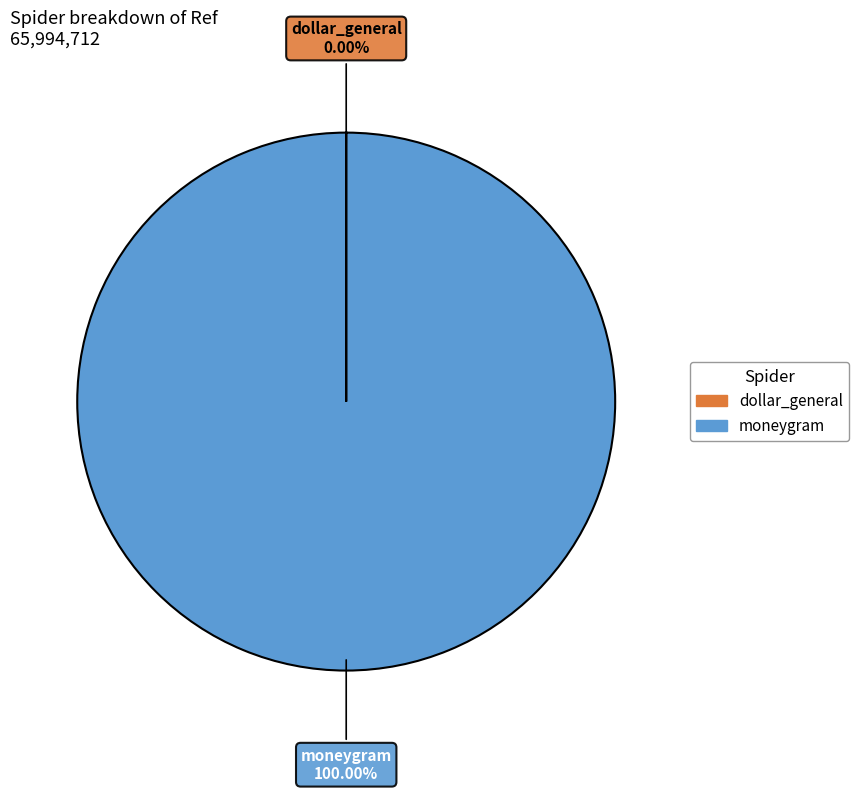

Which category accounts for the majority?

moneygram